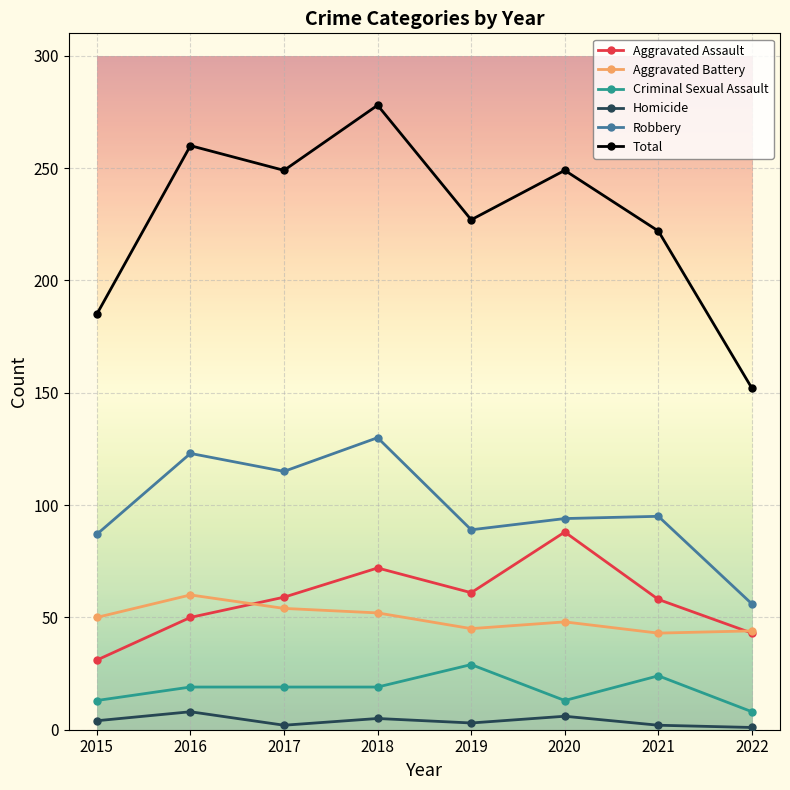

Rank the series by their maximum value, from highest to lowest.

Total, Robbery, Aggravated Assault, Aggravated Battery, Criminal Sexual Assault, Homicide